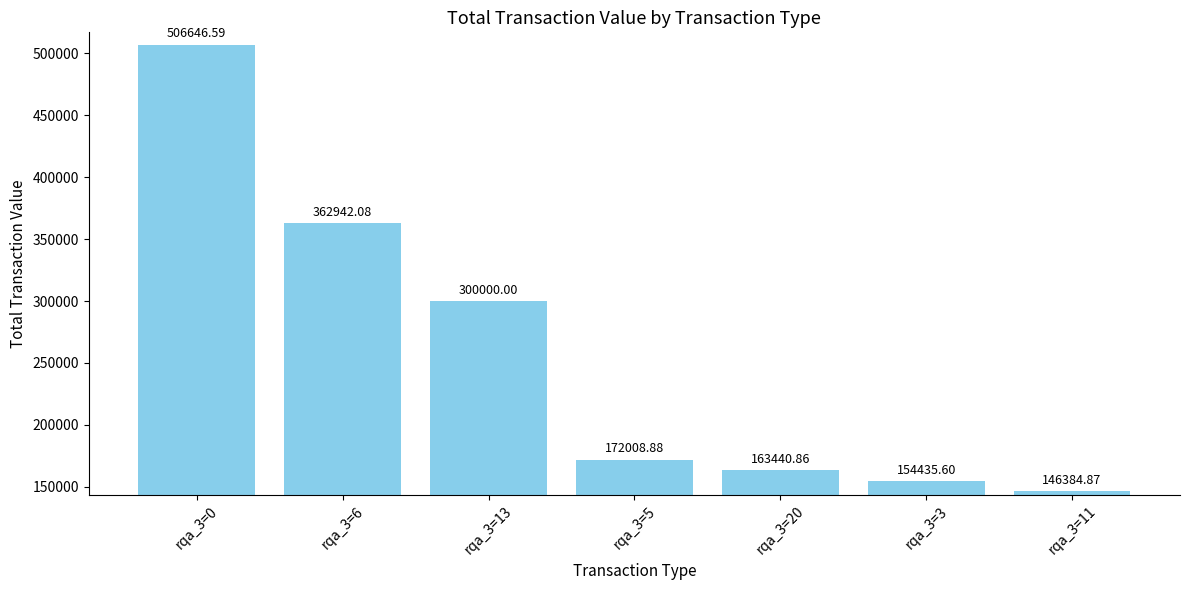

Count the number of categories in the chart.

7